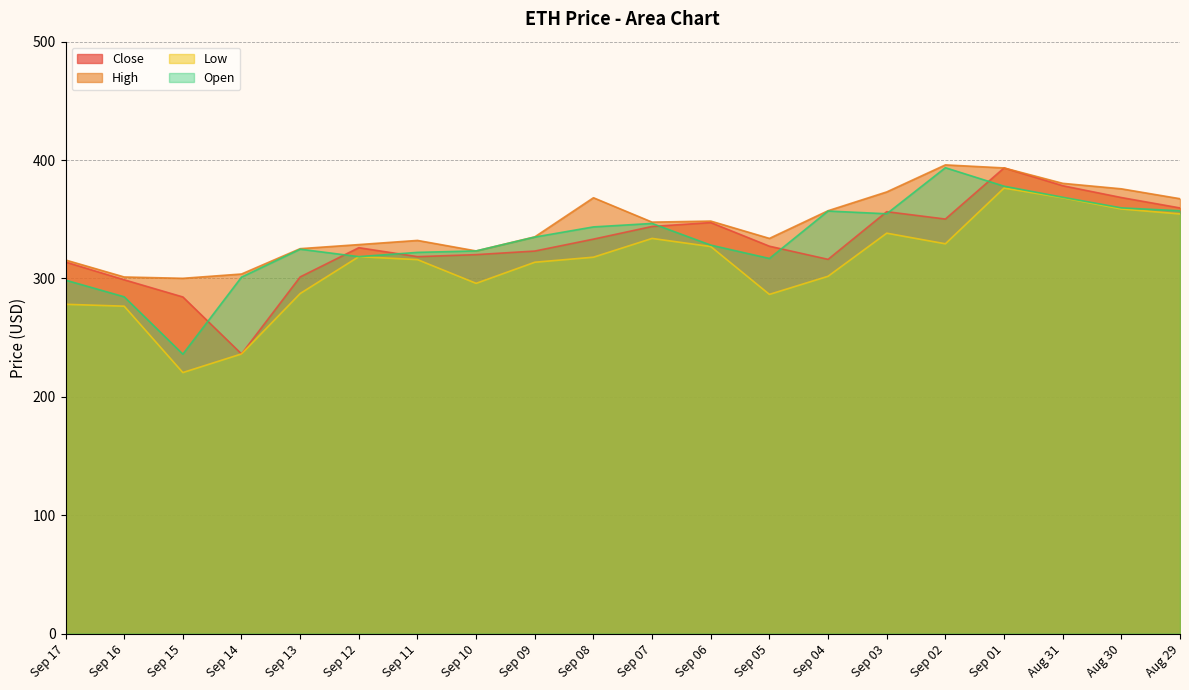

At which category does the chart reach its minimum across all series?

Sep 15